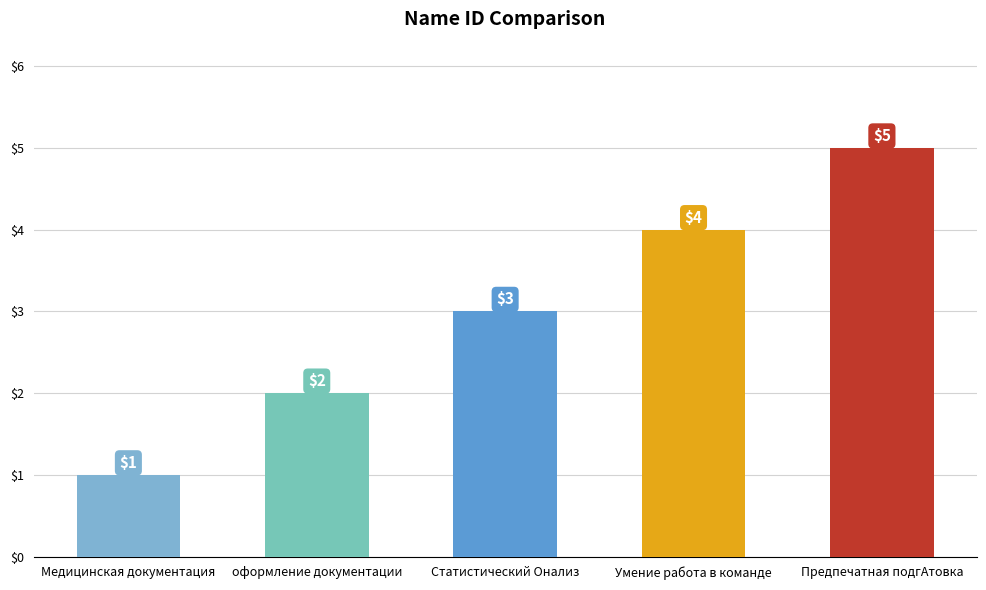

Reading left to right, transcribe all the data shown in this chart.

1	2	3	4	5